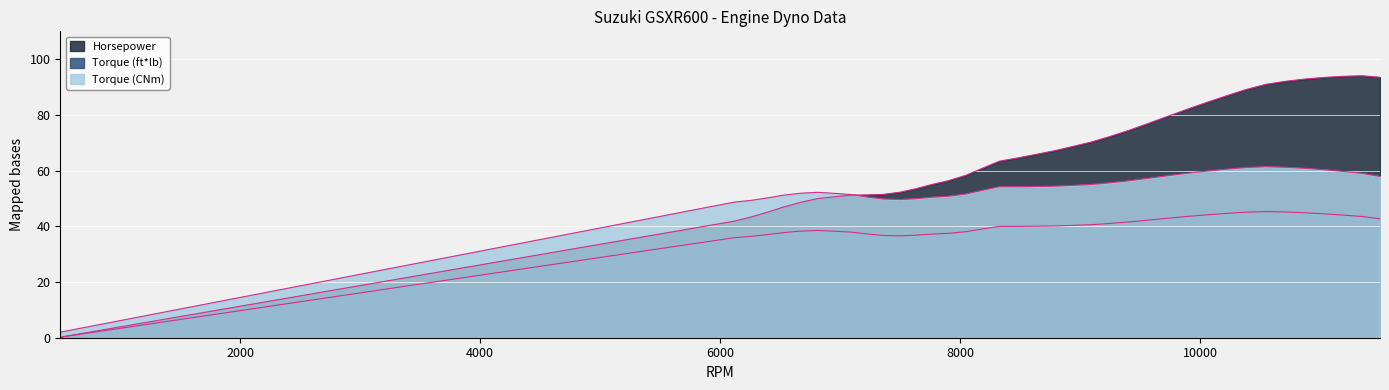

Rank the series at 10879 from lowest to highest value.

Torque (ft*lb), Torque (CNm), Horsepower